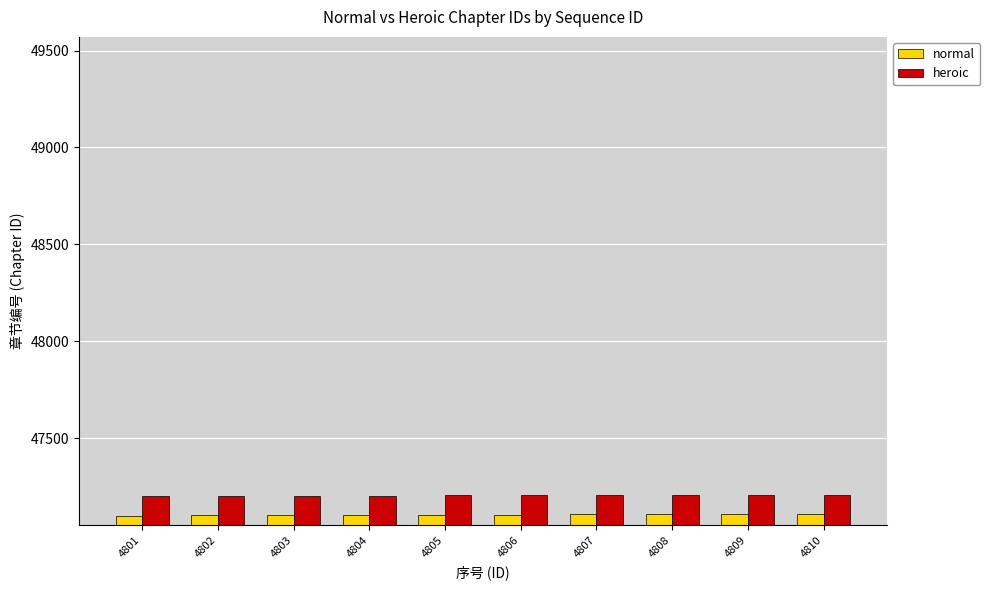

What is the difference between the second highest and second lowest values in the heroic series?

7